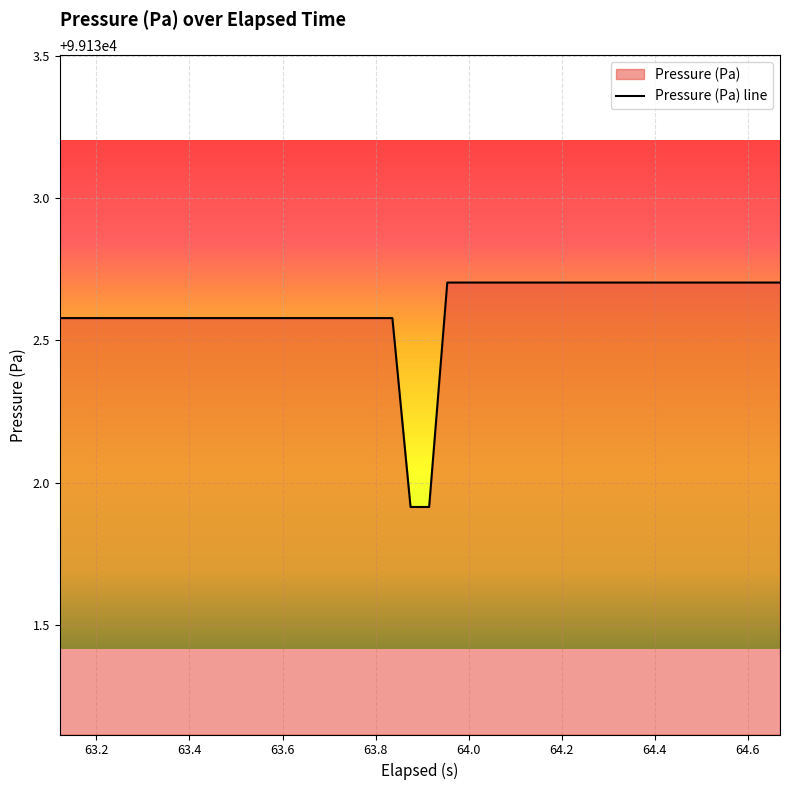

How many lines are shown in the chart?

1